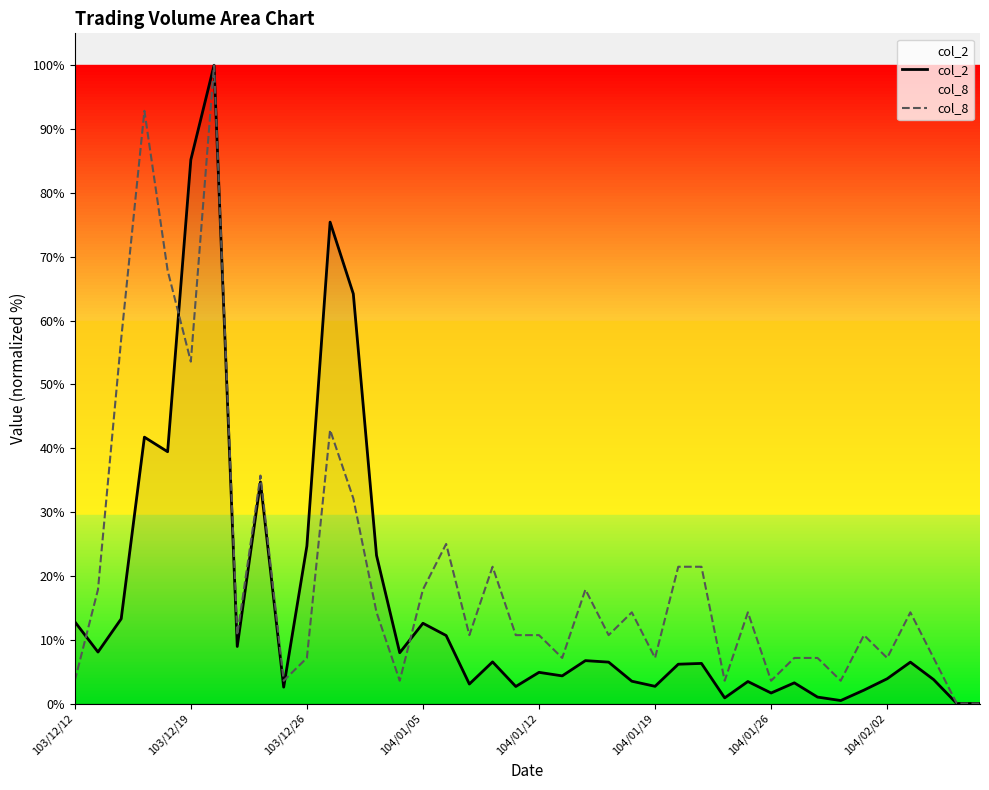

Which series ends up on top after the final intersection of col_2 and col_8?

col_8